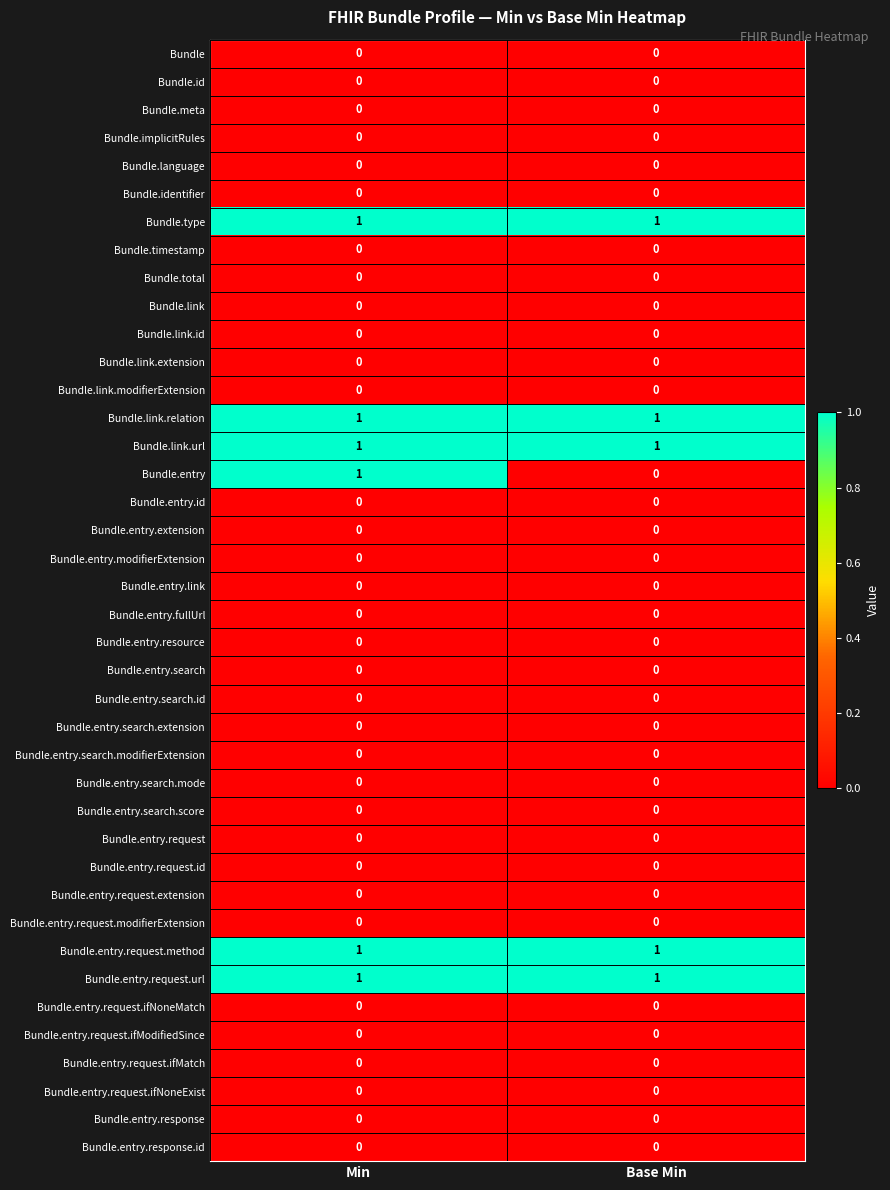

Which series changed the most between Min and Base Min?

Bundle.entry